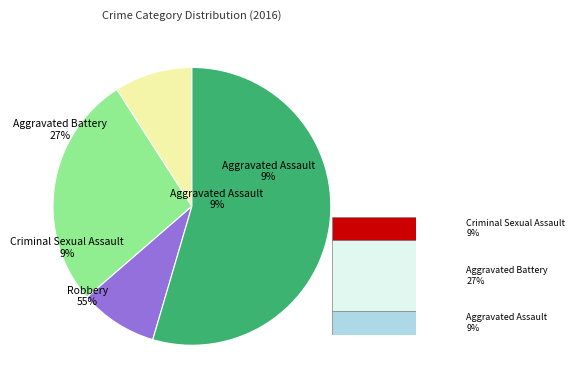

What percentage is NOT represented by Aggravated Assault?

90.9%